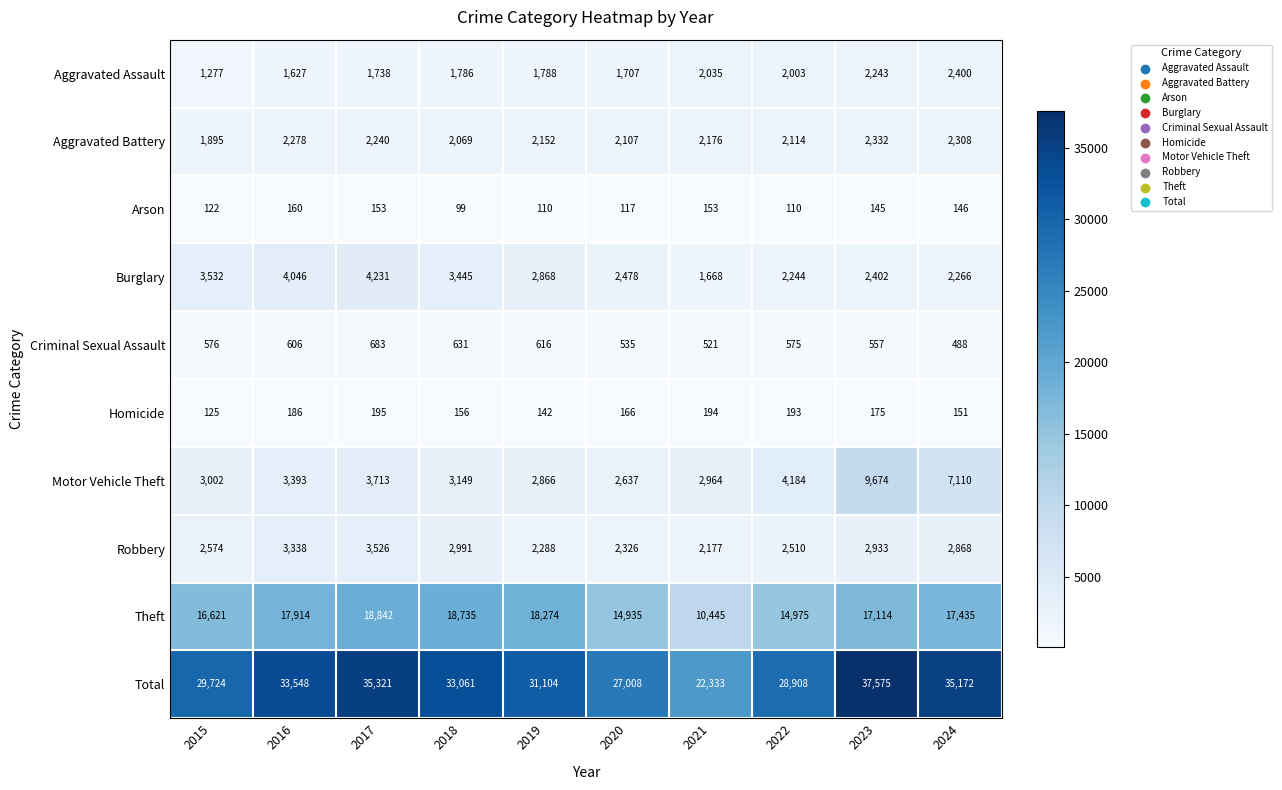

Rank the series at 2015 from lowest to highest value.

Arson, Homicide, Criminal Sexual Assault, Aggravated Assault, Aggravated Battery, Robbery, Motor Vehicle Theft, Burglary, Theft, Total